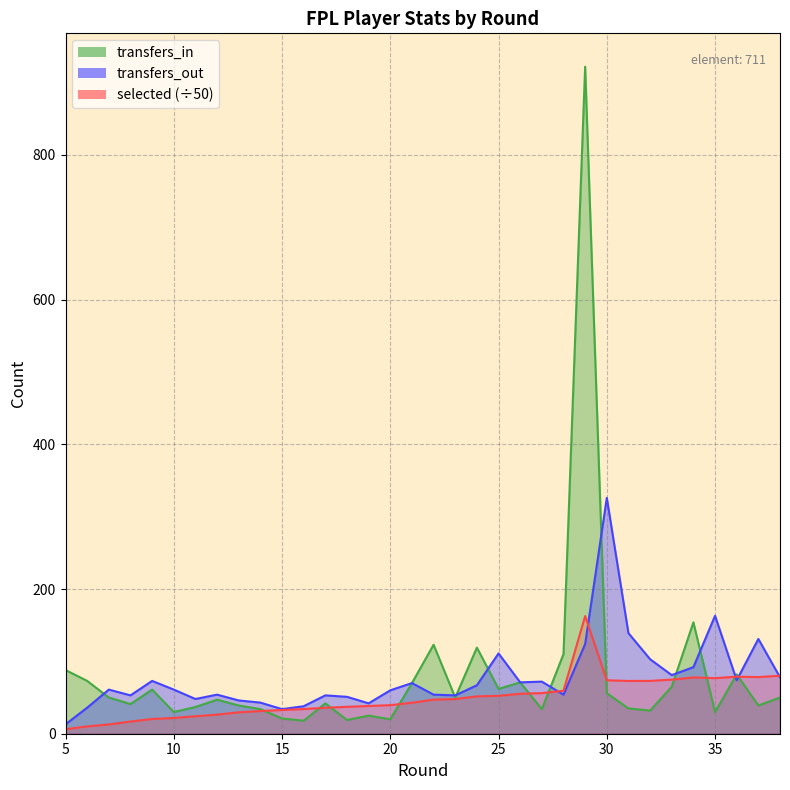

Rank the series at 16 from highest to lowest value.

transfers_out, selected, transfers_in